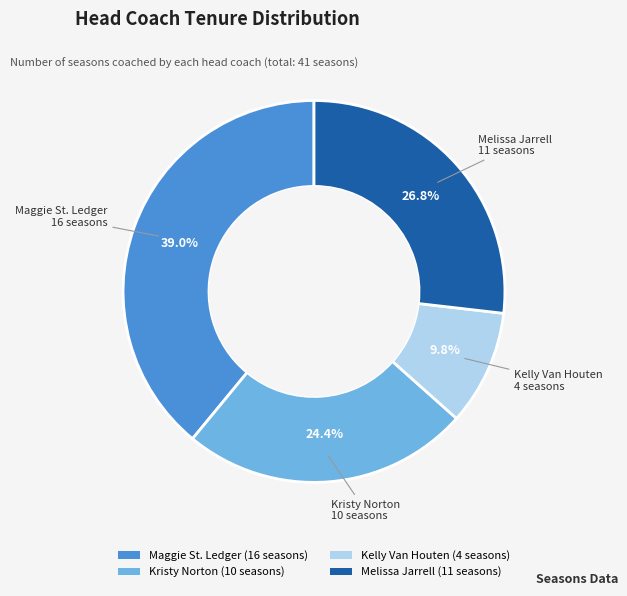

Which slice is the smallest?

Kelly Van Houten